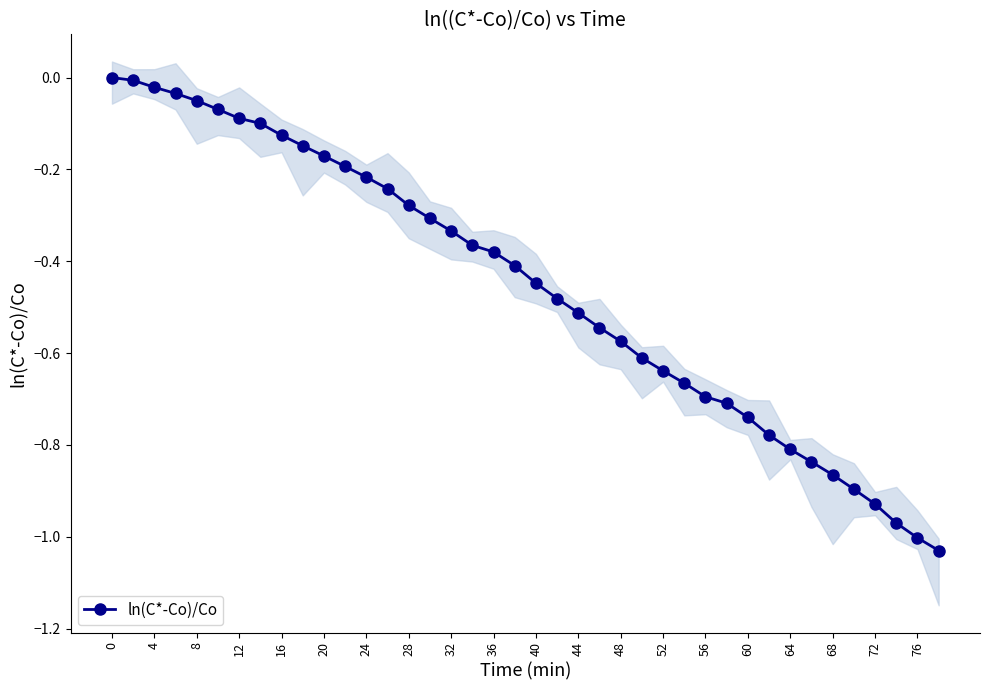

True or false: the data has more than 1 interior local peaks.

False